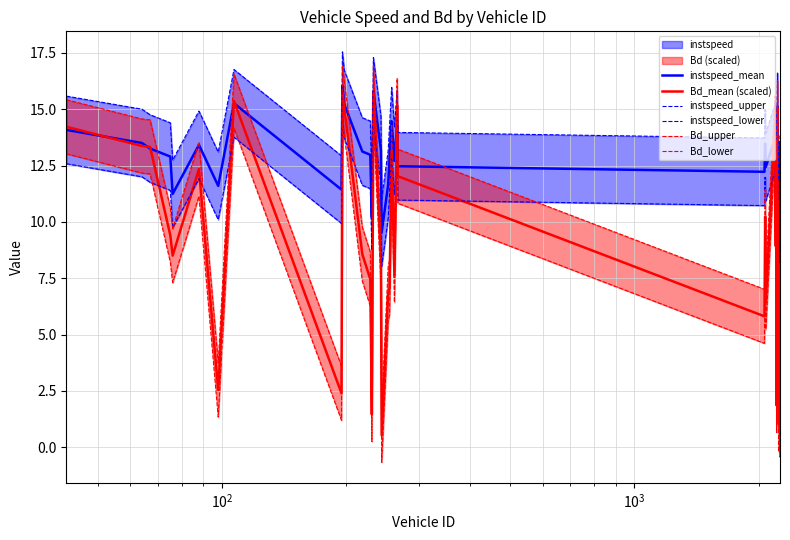

What is the lowest value of the Bd_mean (scaled) series?

0.5